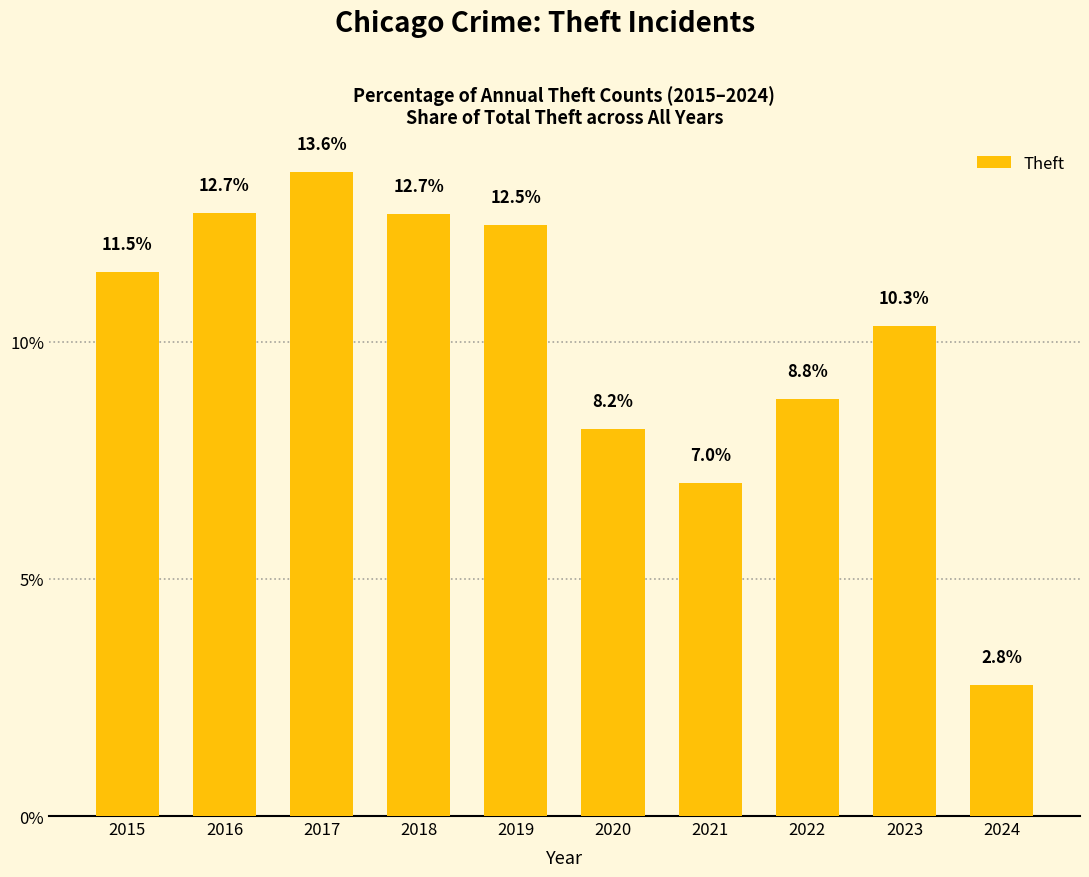

What is the smallest value displayed?

2.8